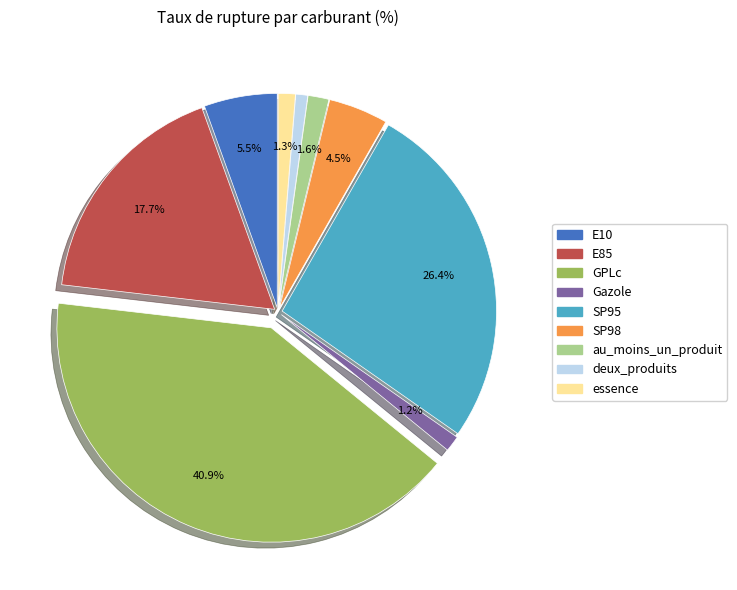

Does any single category account for the majority?

No